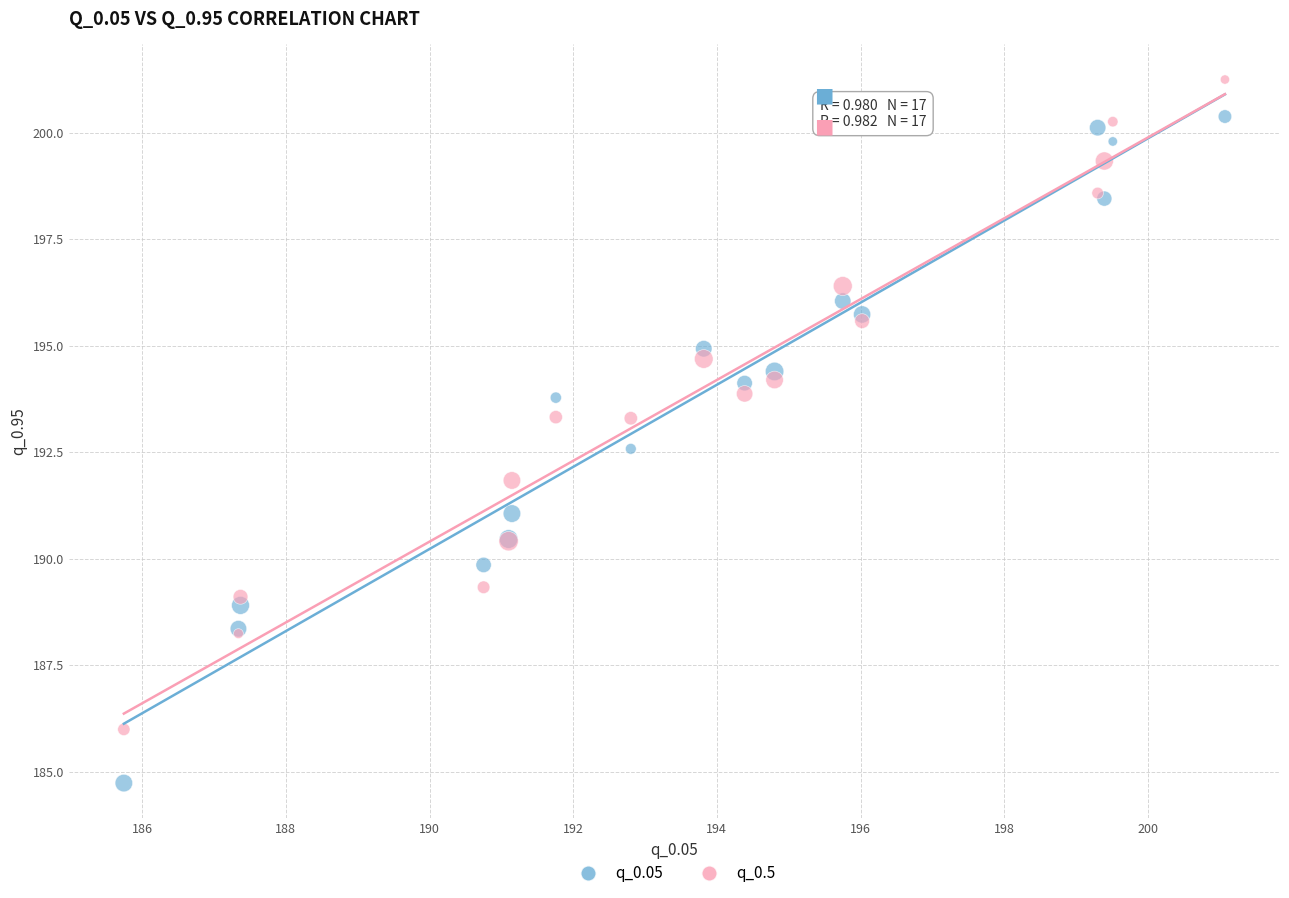

Which series reaches the minimum Y coordinate?

q_0.05